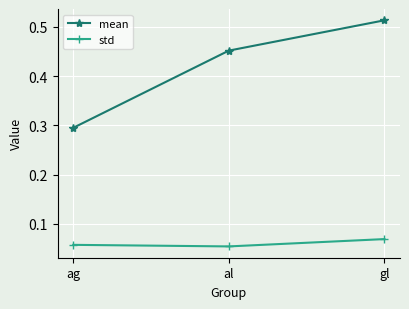

Where is mean nearest to the value 0?

ag